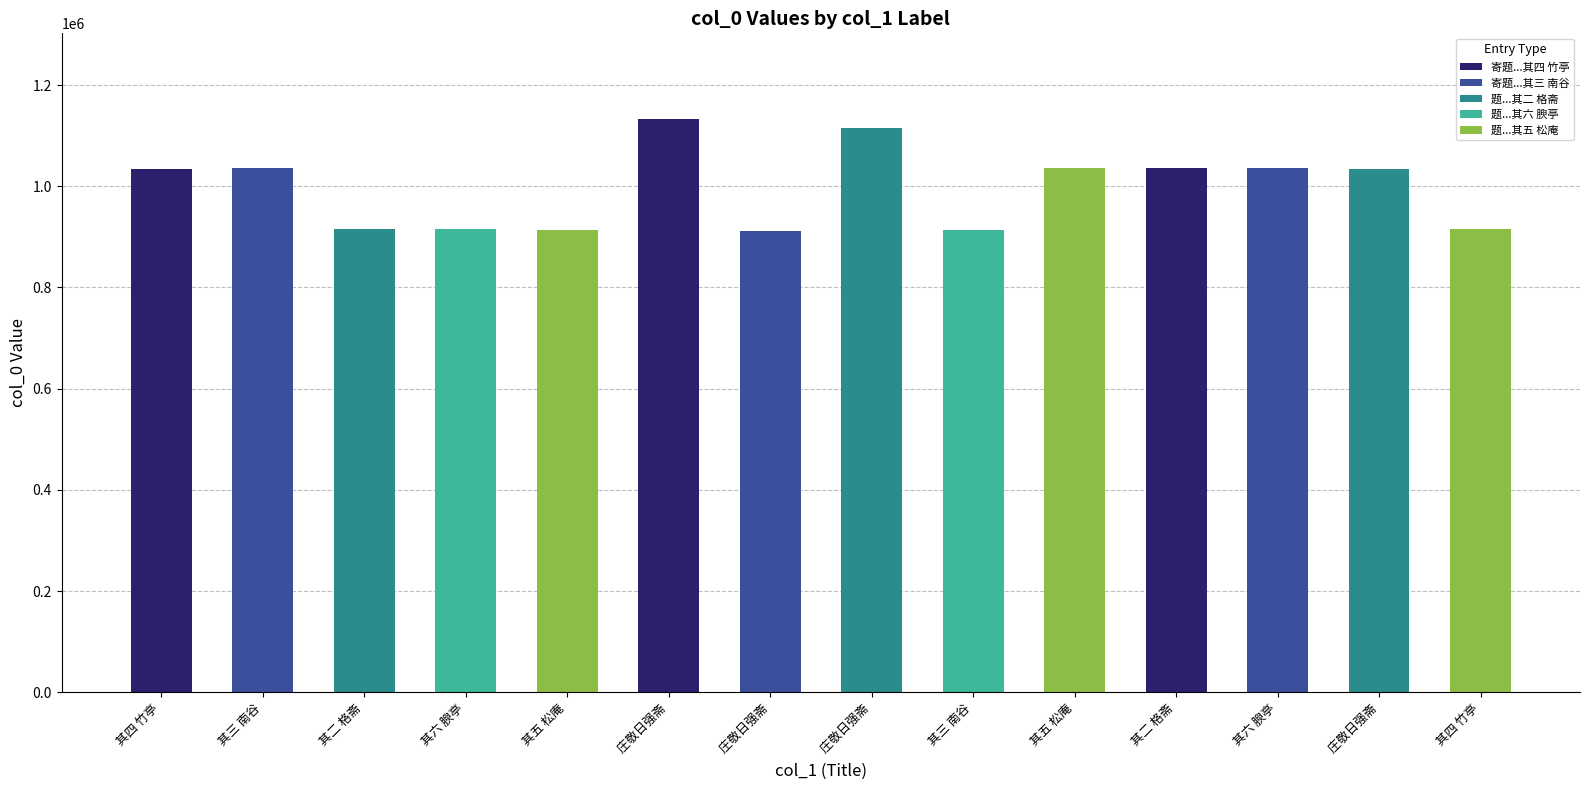

What is the label of the 4th bar from the left?

 其六 腴亭